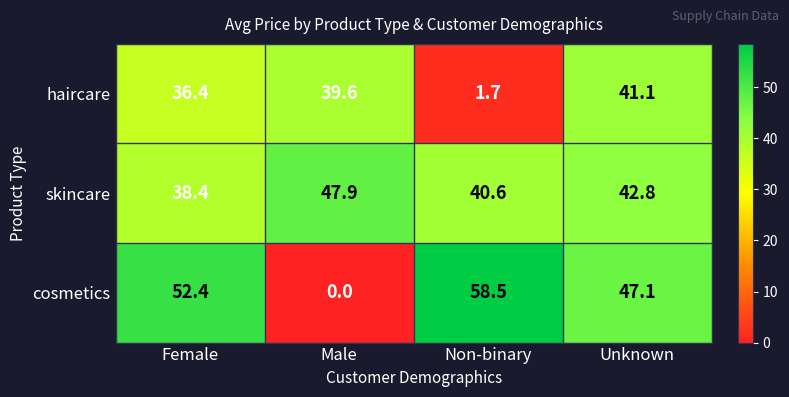

At Female, list the series in order from largest to smallest.

cosmetics, skincare, haircare